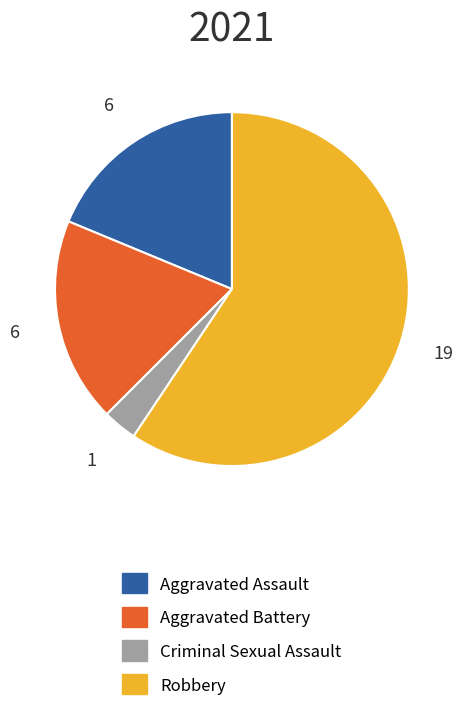

Count the number of slices in the pie.

4